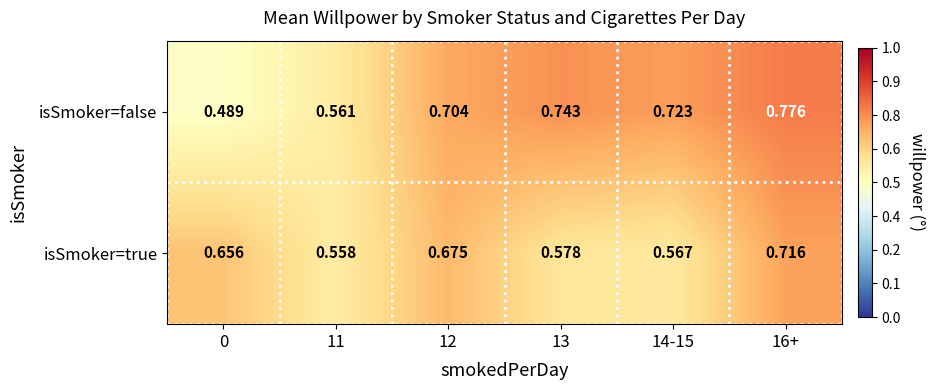

What is the spread (max minus min) of values at 14-15?

0.2